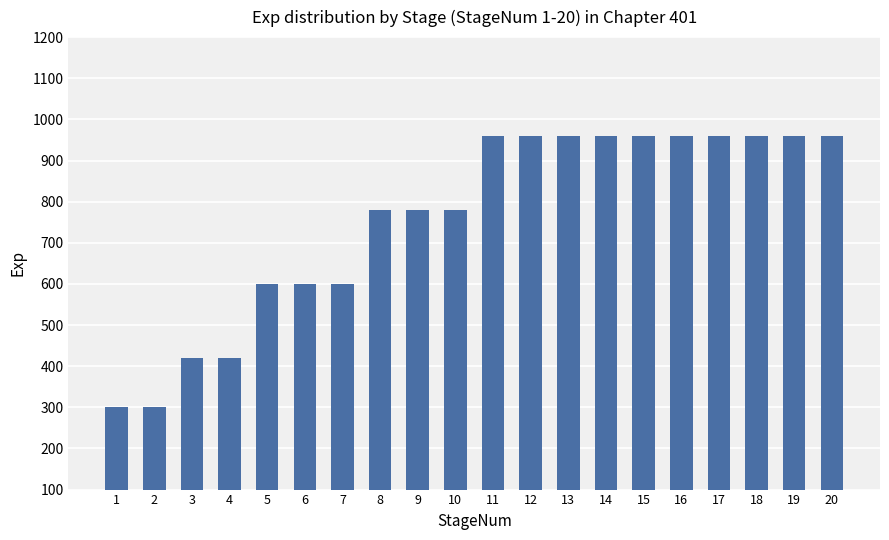

Does the chart contain any negative values?

No